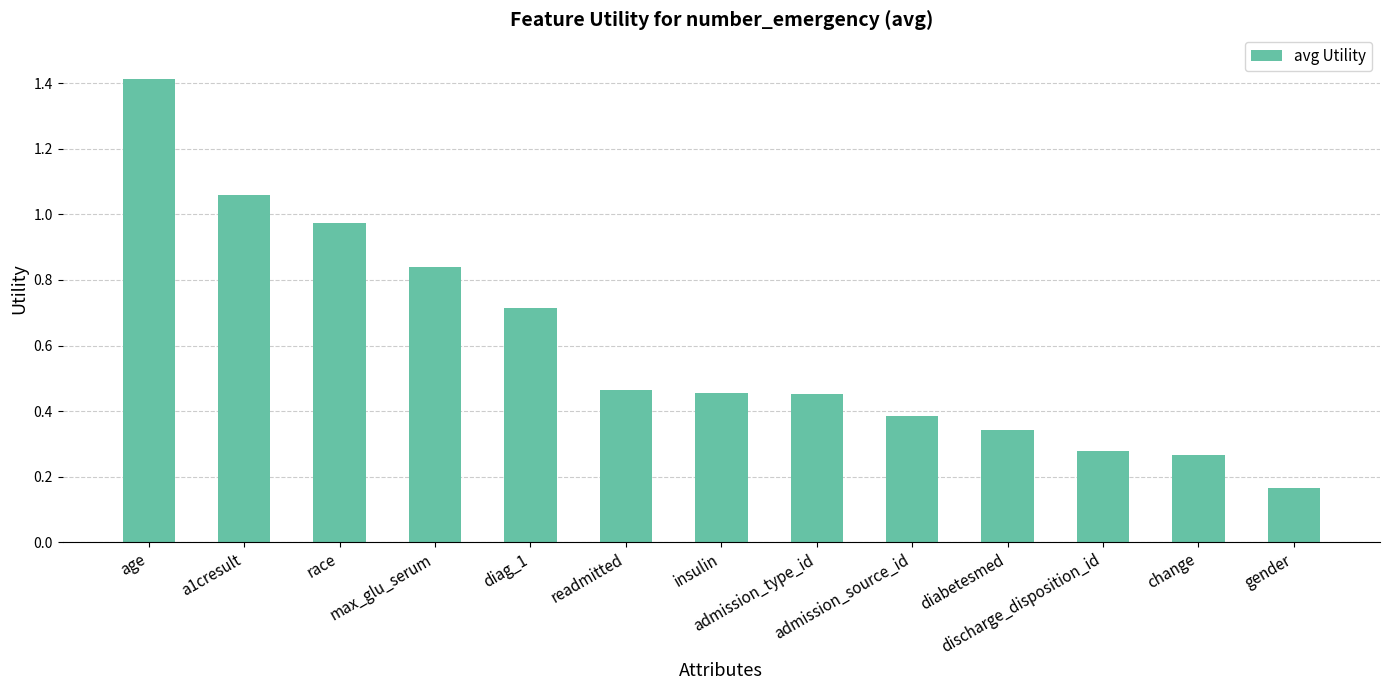

Which has a higher value, age or admission_source_id?

age